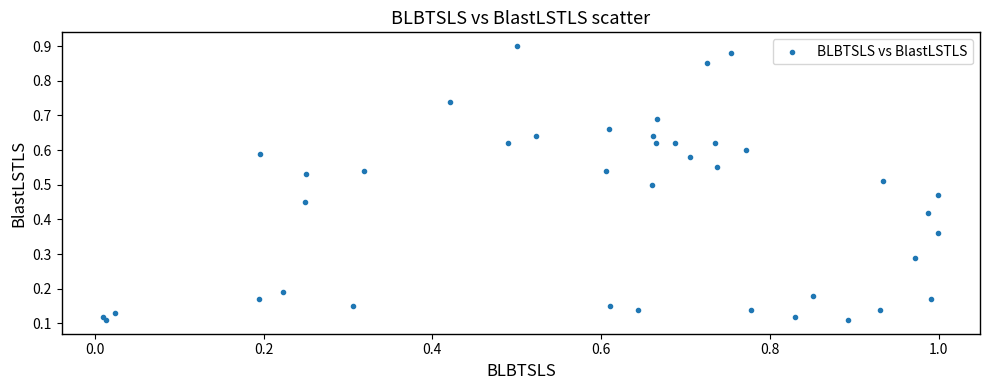

What is the range of X values (max minus min)?

1.0